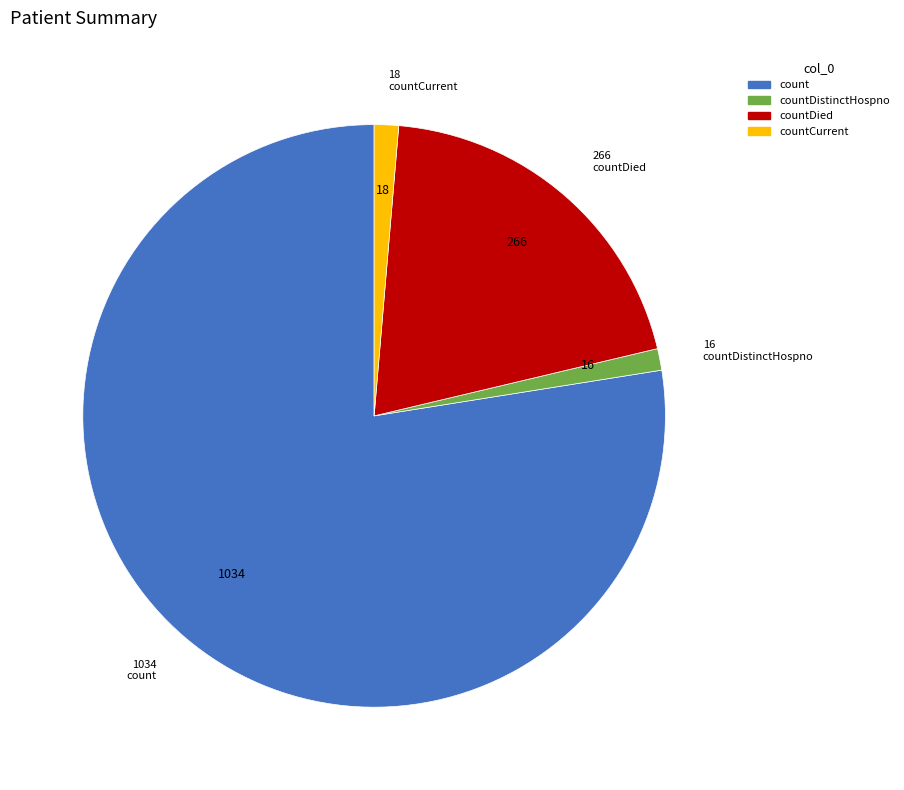

How many slices are in this pie chart?

4